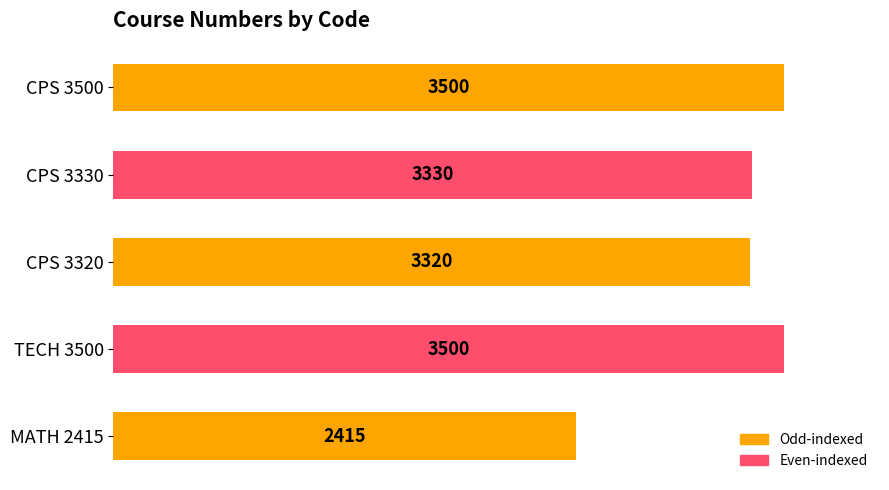

Which category has the lowest value across all series?

MATH 2415